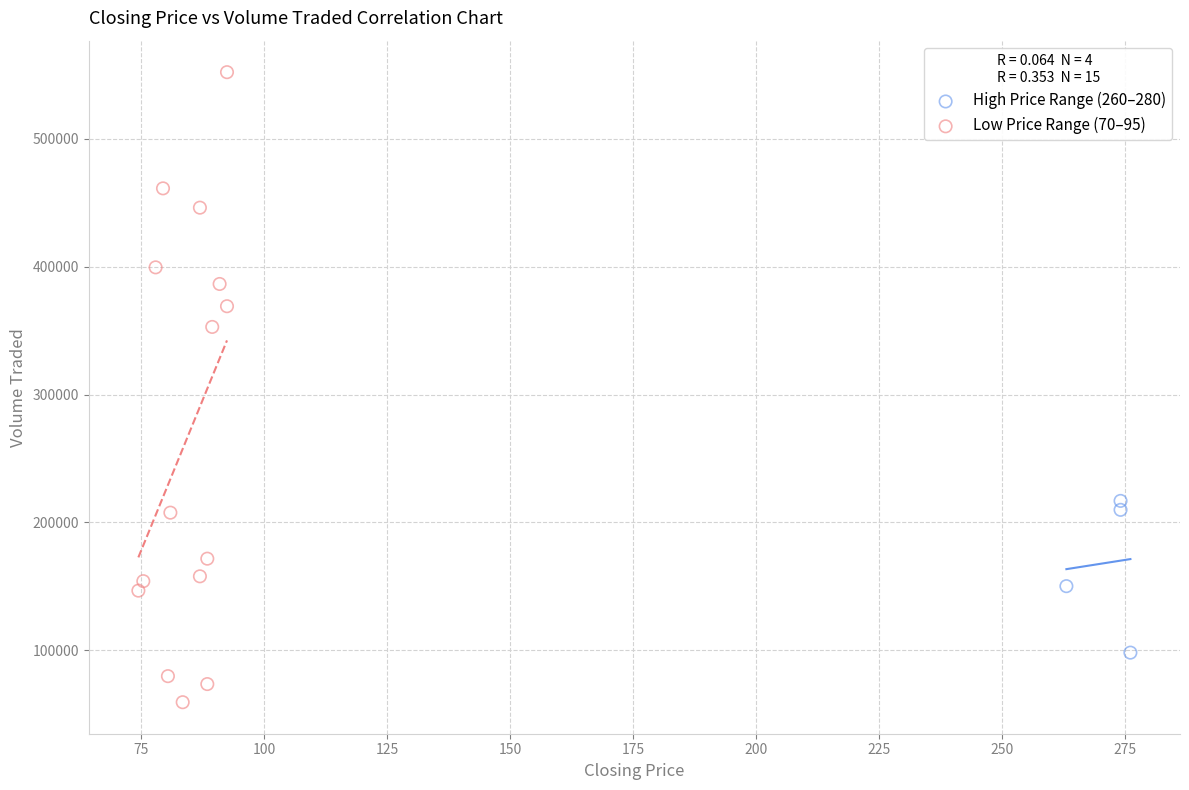

What are all the series names shown in the legend?

High Price Range (260–280), Low Price Range (70–95)